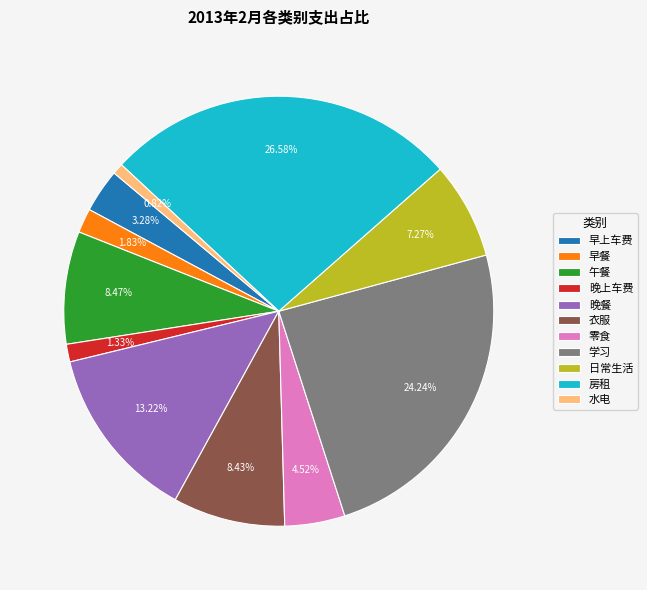

Which category has the smallest portion of the pie?

水电